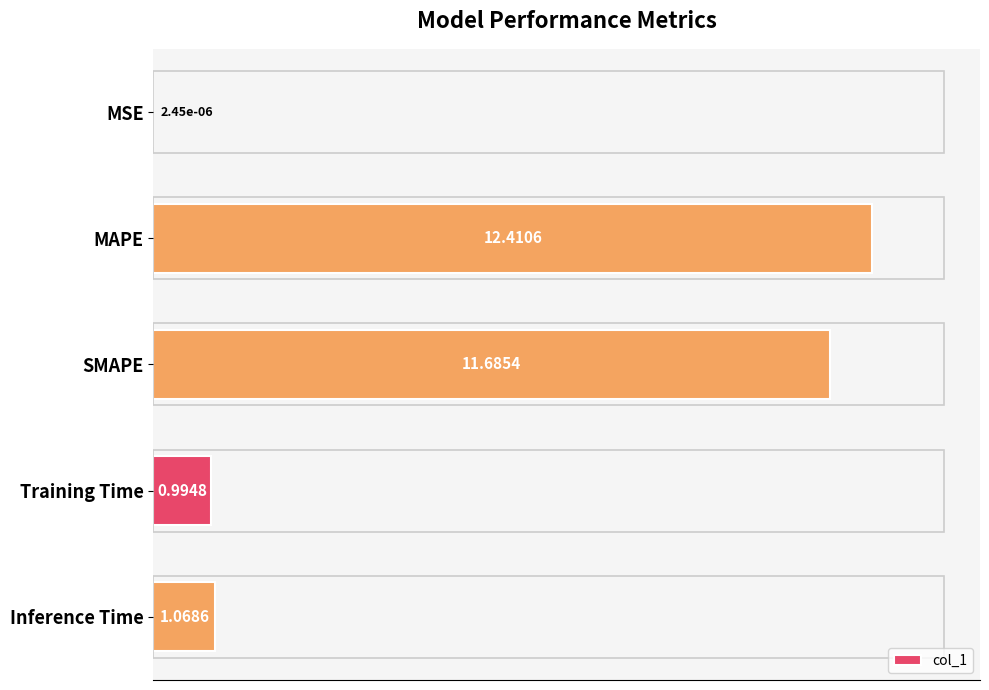

What is the sum of the values at SMAPE and Inference Time?

12.8